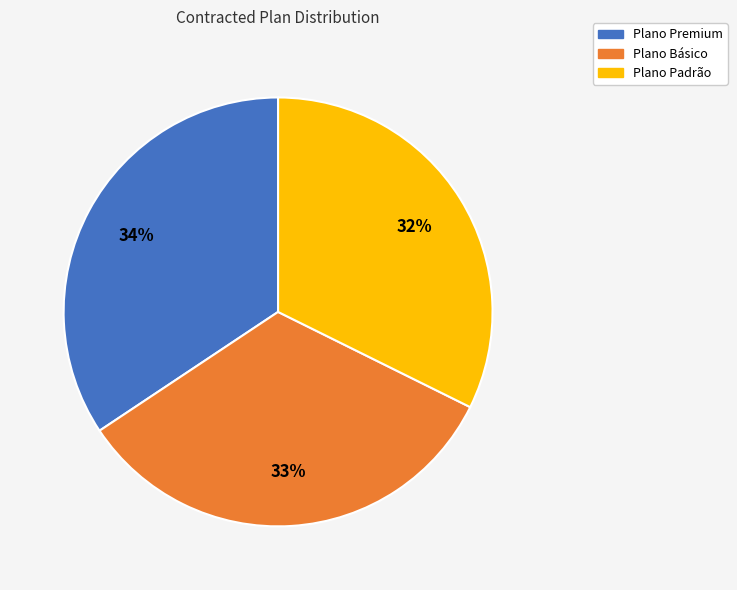

Combined, do Plano Premium and Plano Padrão account for over 50%?

Yes